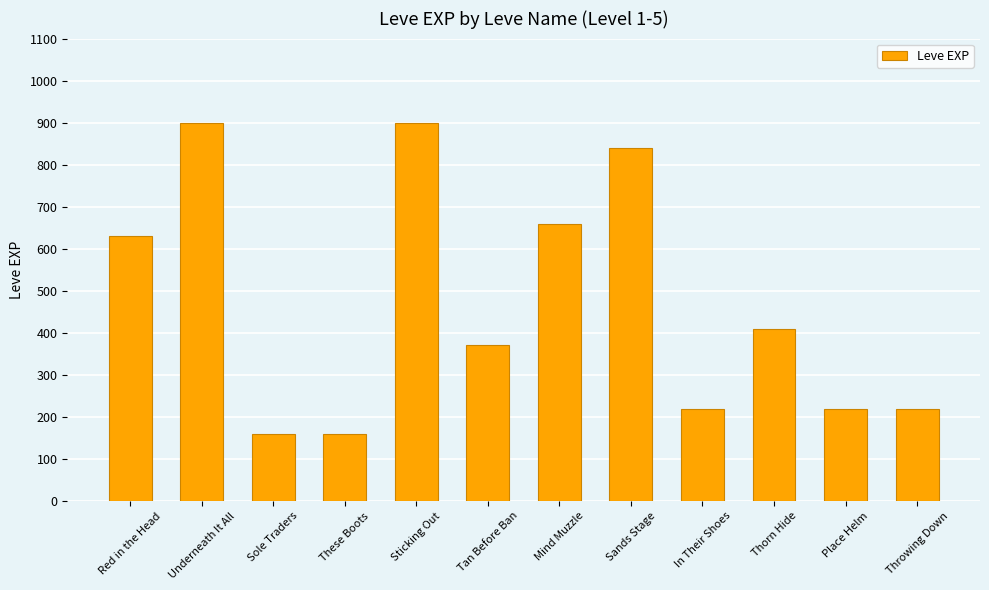

Read the value at Tan Before Ban.

370